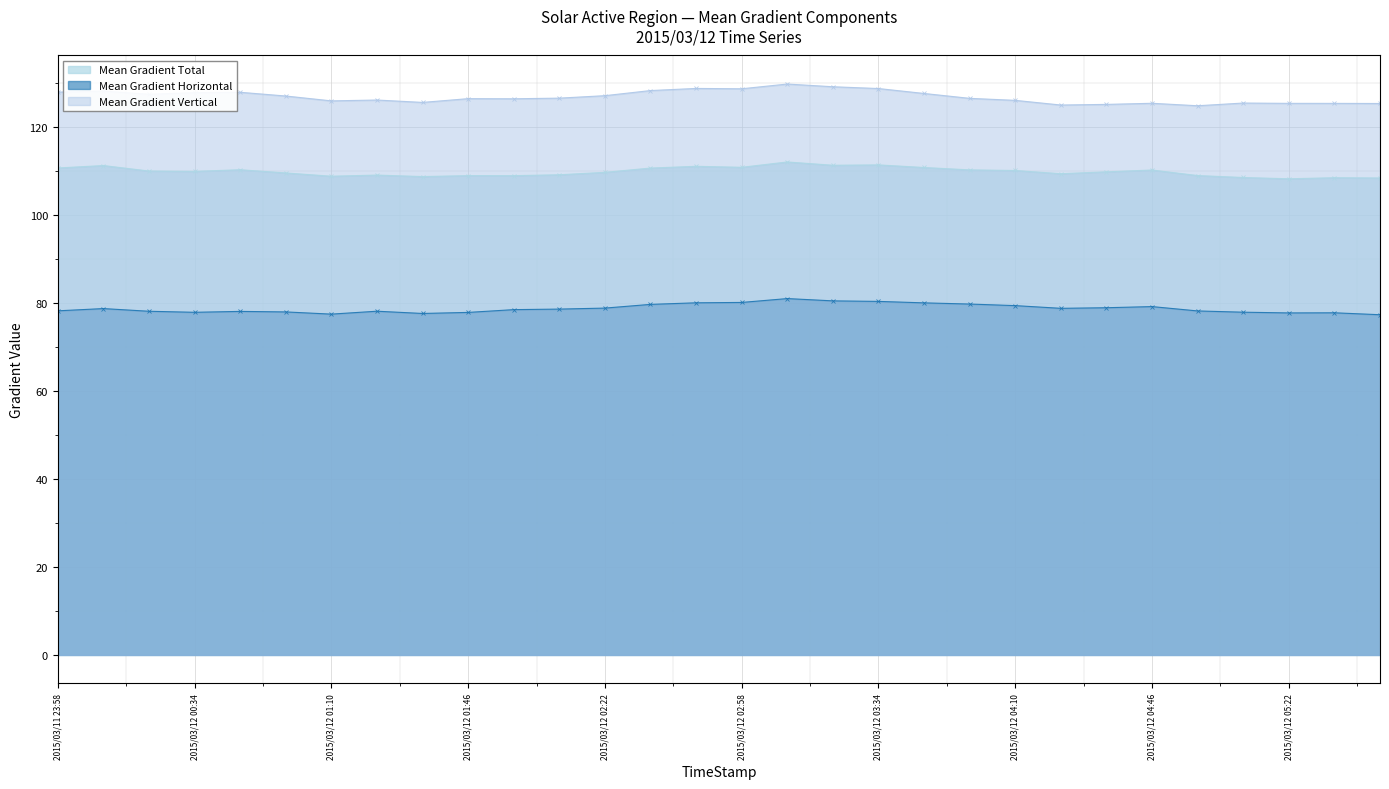

The value of Mean Gradient Vertical at 2015/03/12 03:22 is 50.3. True or false?

False